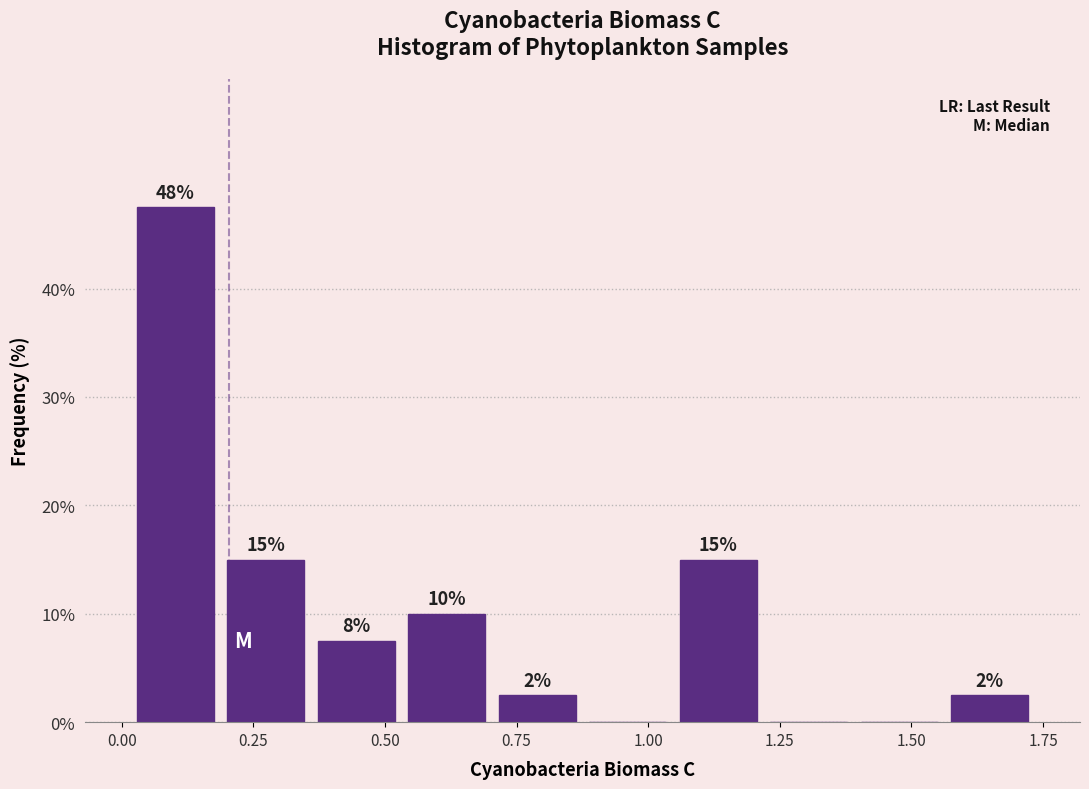

Read against the x-axis, roughly where is the centre of the tallest bar?

0.10